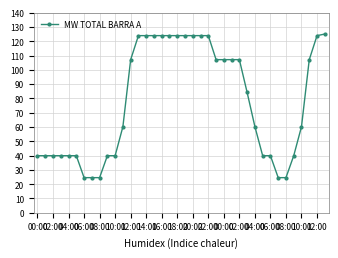

What is the average value?

77.8